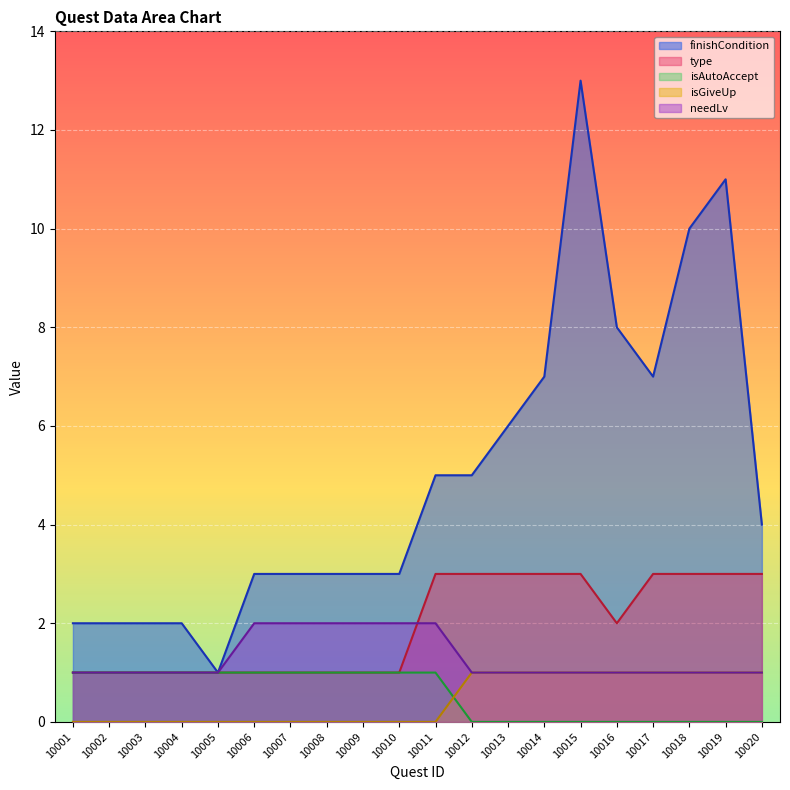

How many data points does each series have?

20